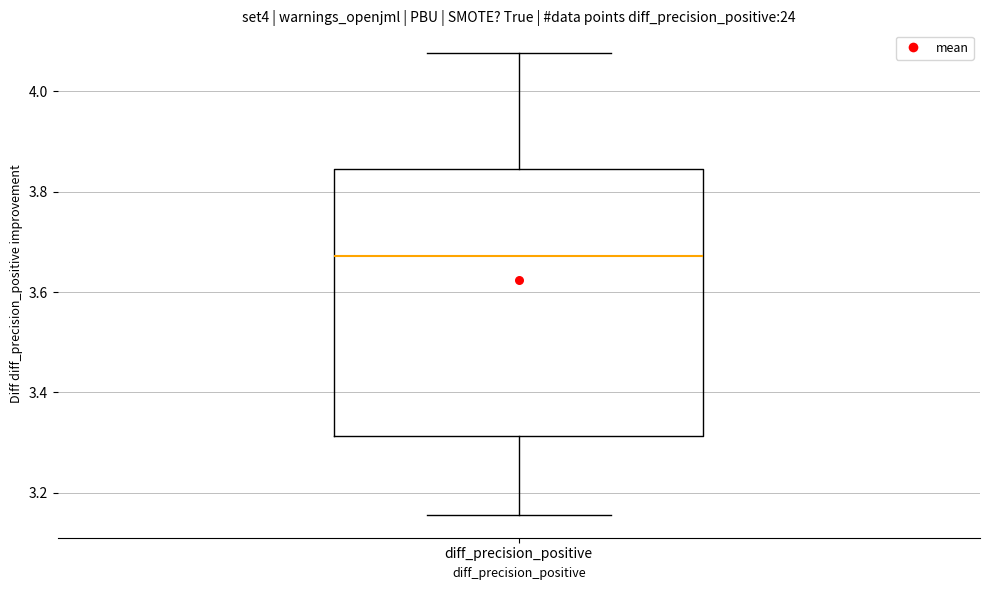

Where does the upper whisker of the box for diff_precision_positive end on the y-axis? The values are not printed on the chart, so give them approximately, as read against the axis.

4.08